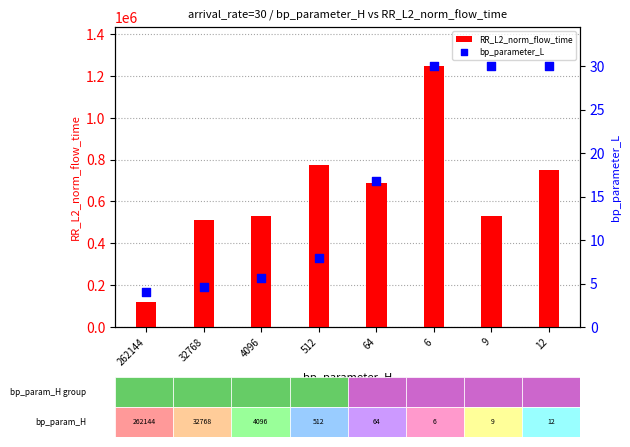

Which series has the largest Y range (max minus min)?

RR_L2_norm_flow_time